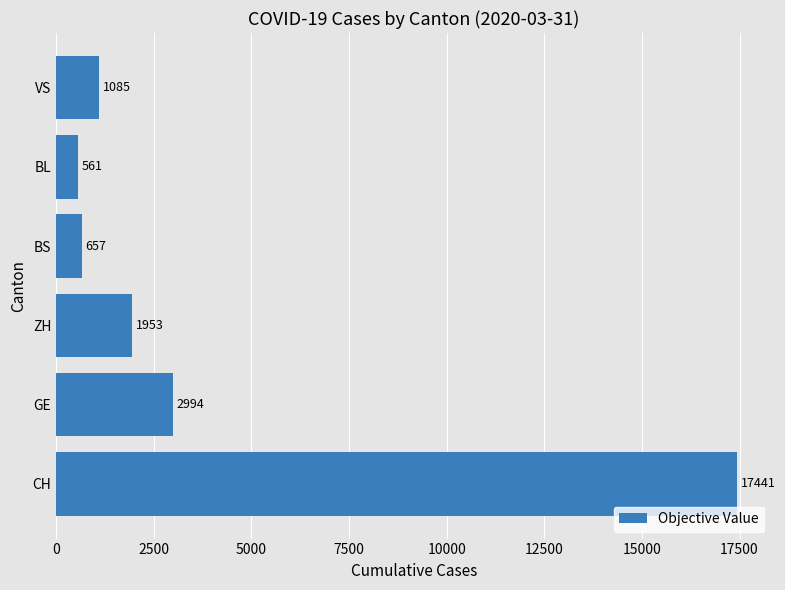

Reading bottom to top, transcribe all the data shown in this chart.

17441	2994	1953	657	561	1085